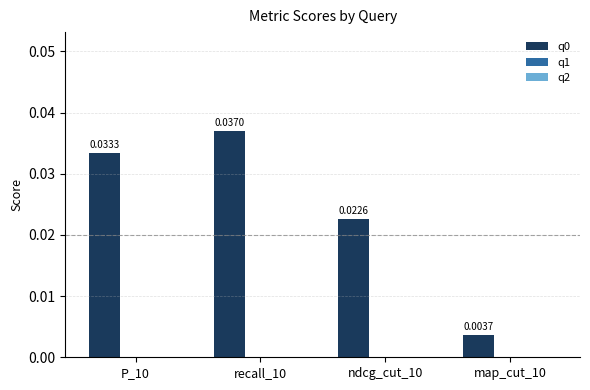

Between recall_10 and P_10, which is larger?

recall_10